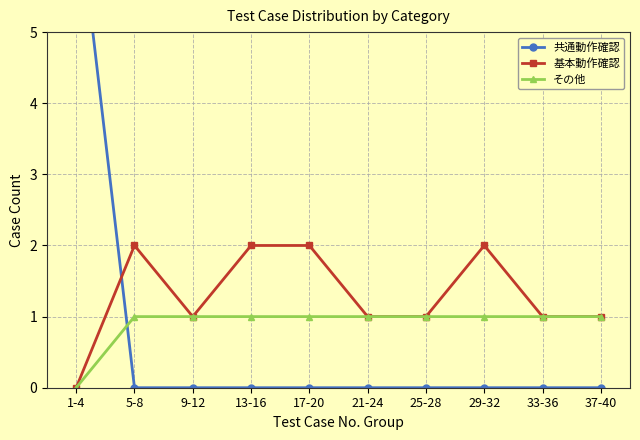

How many distinct data groups are displayed?

3